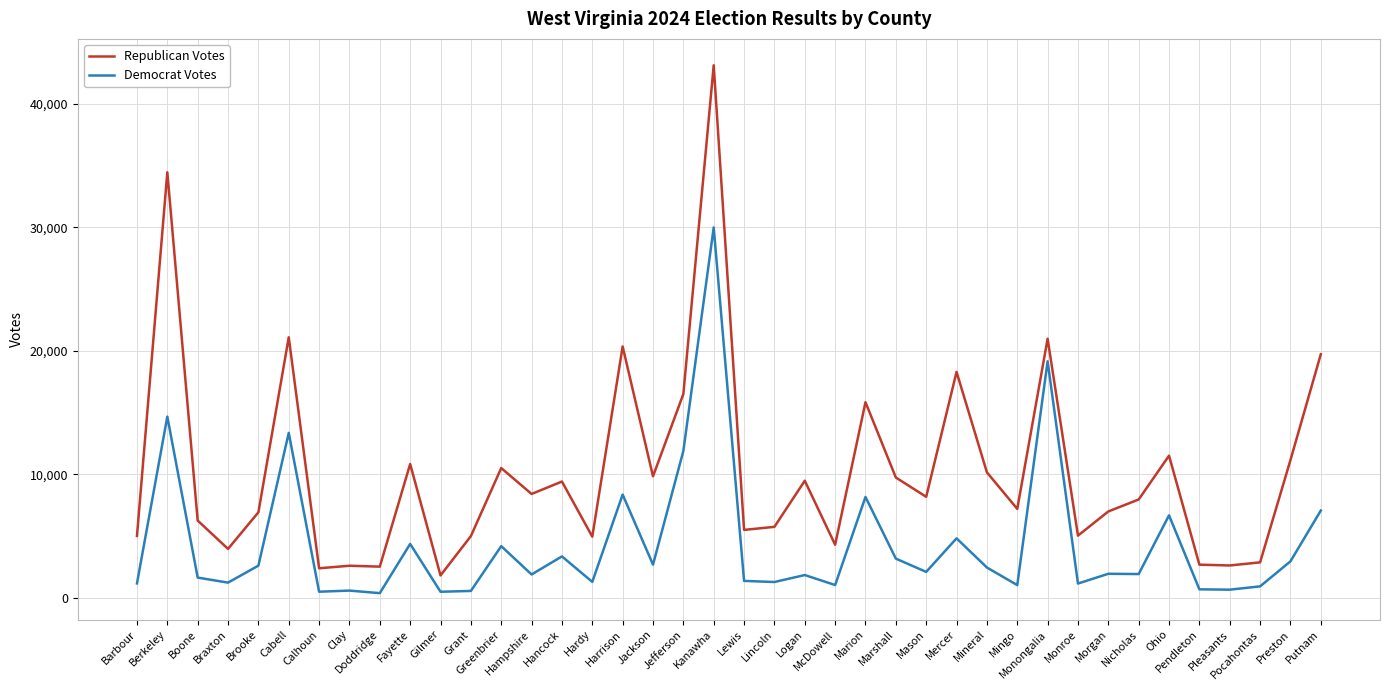

What is the difference between the Democrat Votes values at Marshall and Mercer?

1644